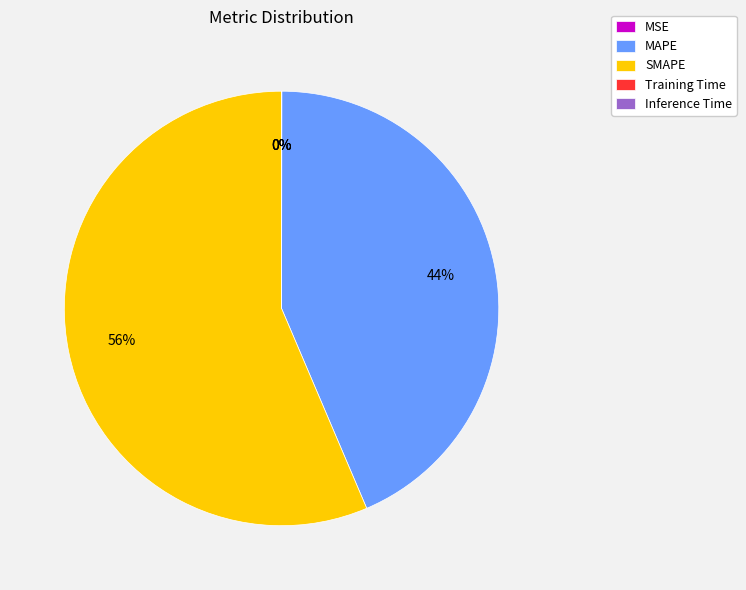

To the nearest percent, what is the difference between the largest and smallest slice percentages?

56%